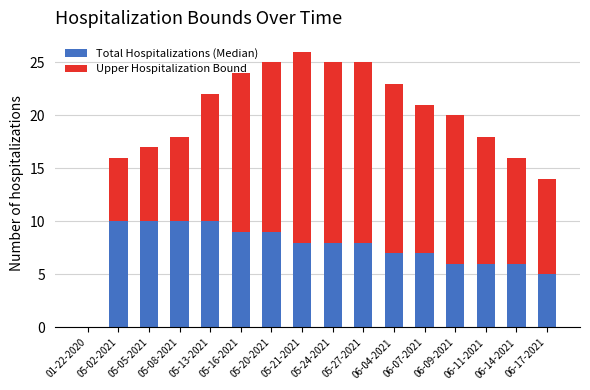

What is the average value of the Total Hospitalizations (Median) series?

7